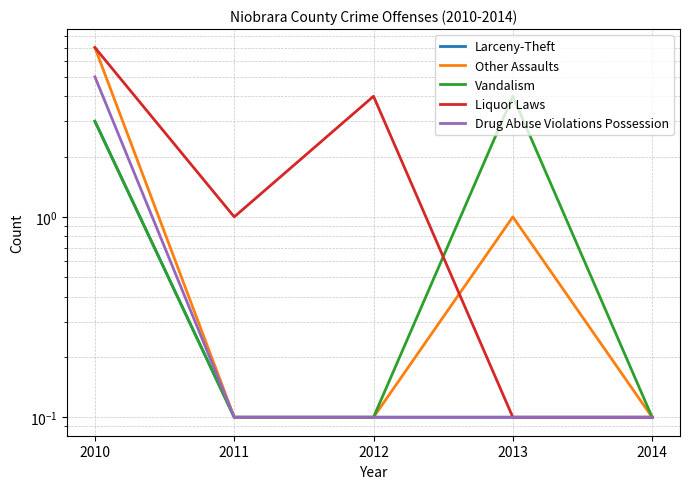

List the series in order of their peak value, lowest first.

Larceny-Theft, Vandalism, Drug Abuse Violations Possession, Other Assaults, Liquor Laws